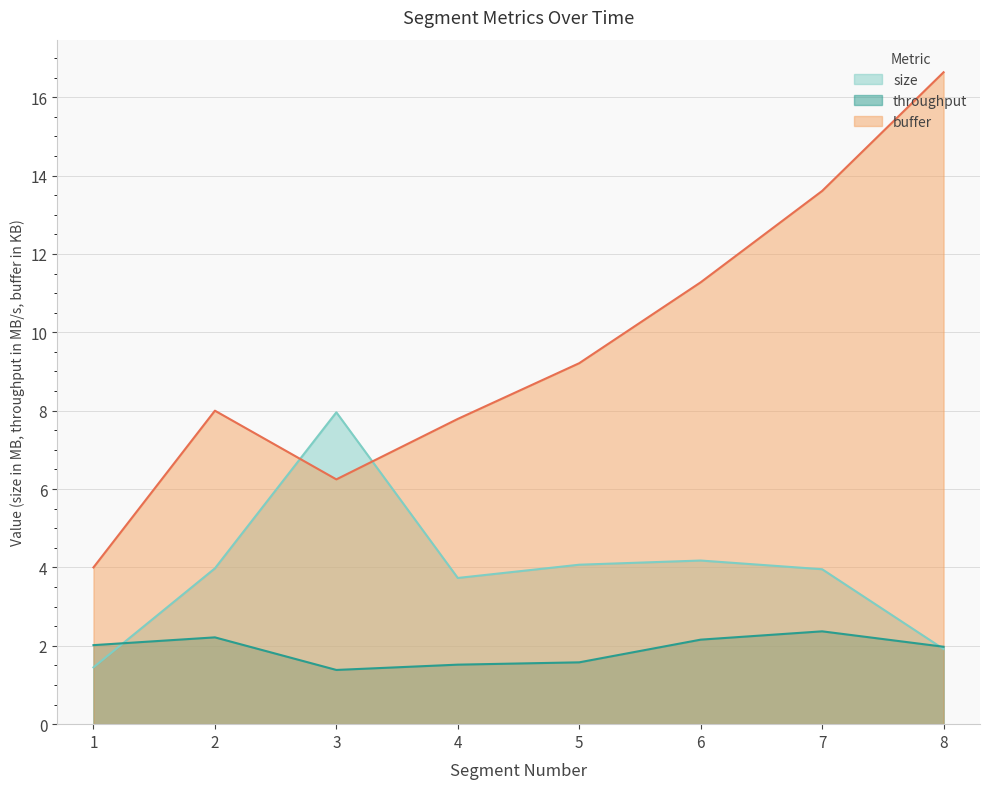

What is the sum of the throughput values at 4 and 3?

2.9